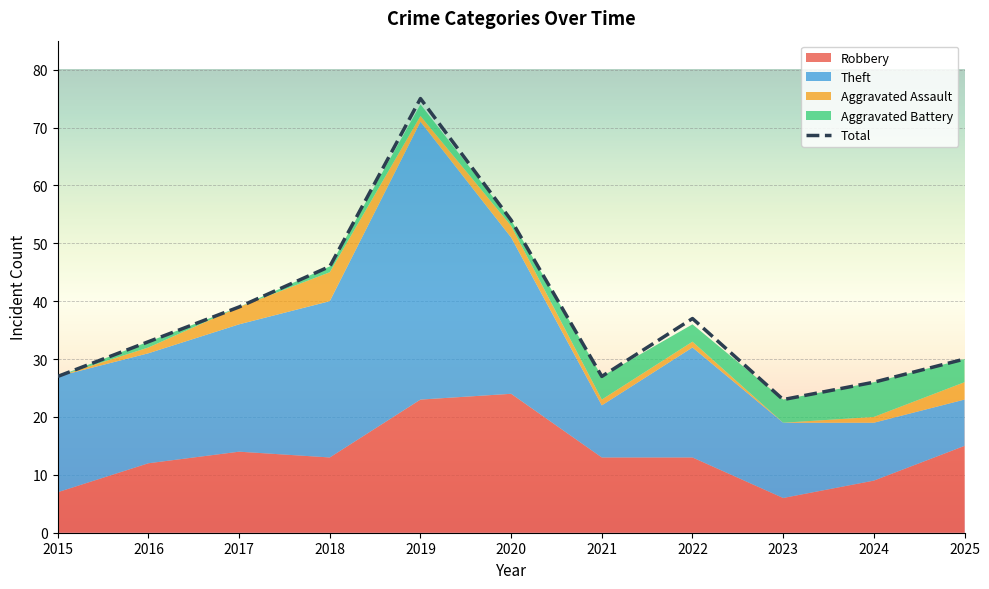

Reading left to right, transcribe all the data shown in this chart.

27	33	39	46	75	54	27	37	23	26	30